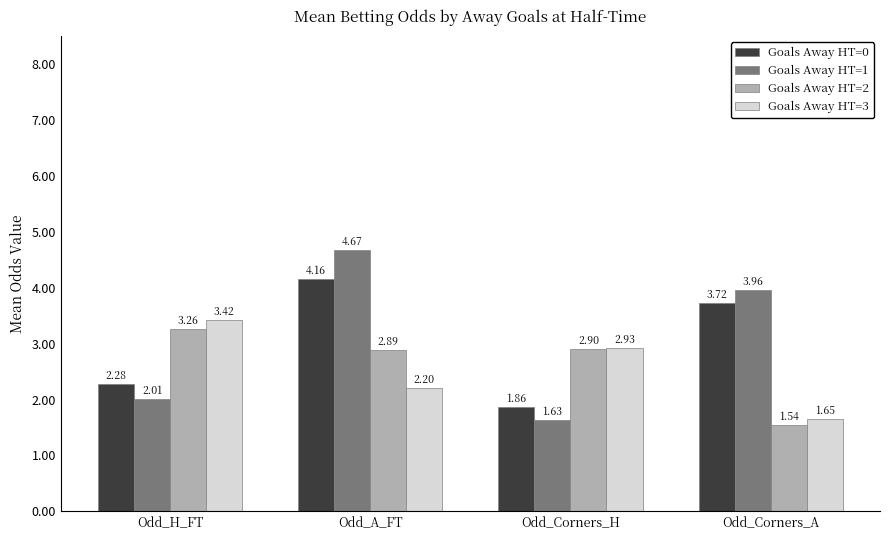

At how many categories does at least one series exceed 2?

4